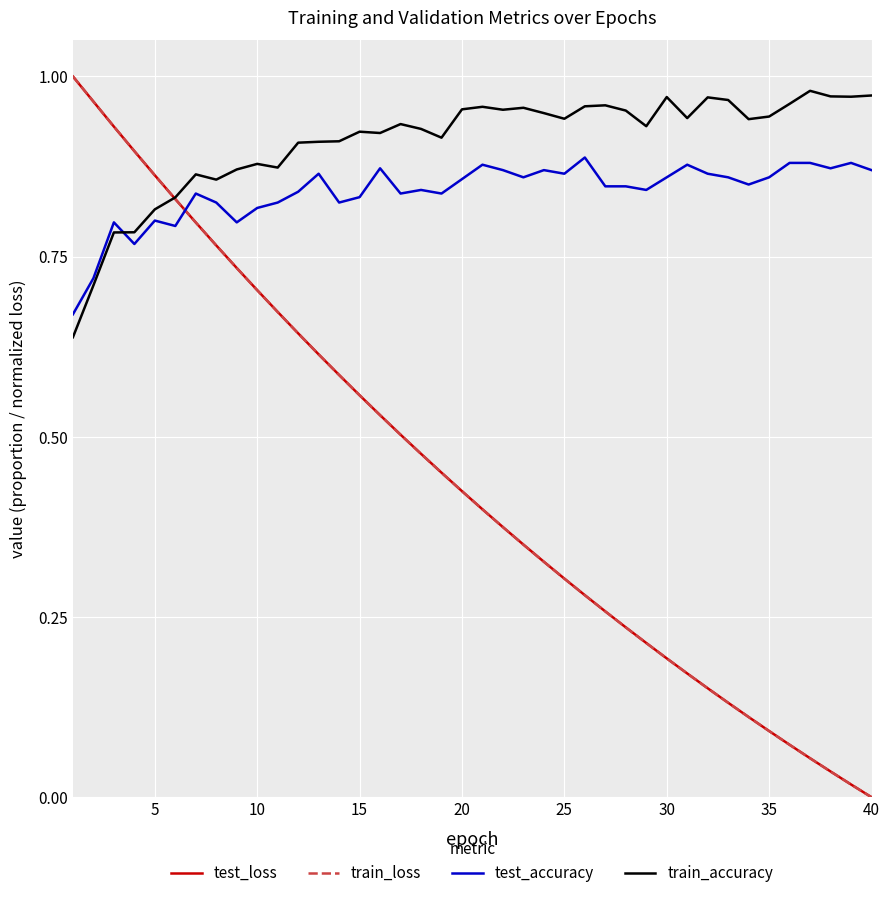

Which series has the widest spread of values?

train_loss